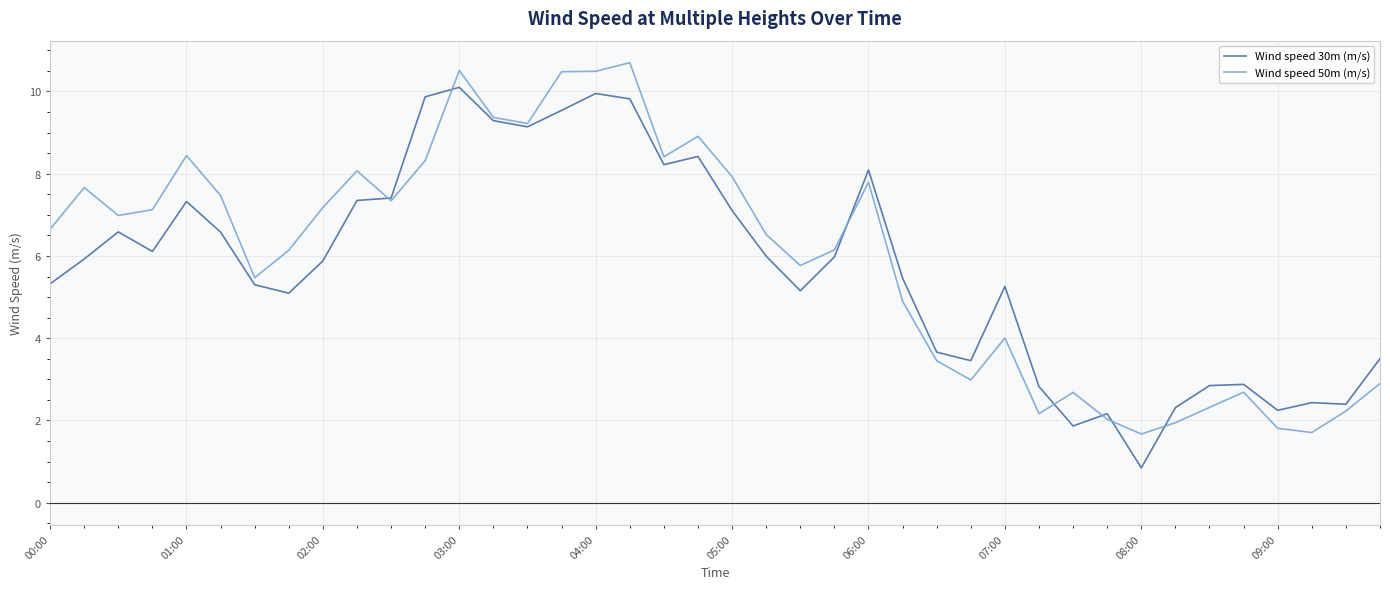

Rank the series by their maximum value, from lowest to highest.

Wind speed 30m (m/s), Wind speed 50m (m/s)